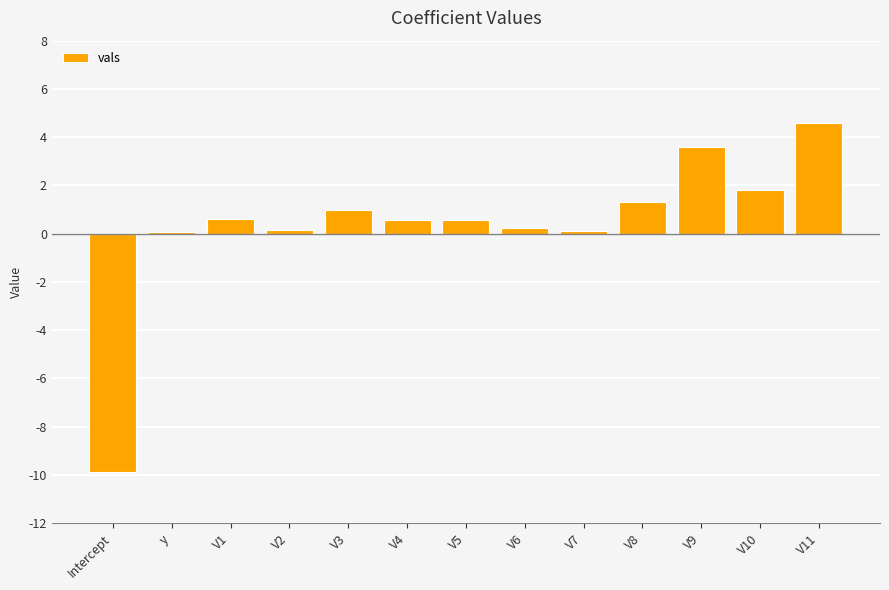

How many positive values are there?

12